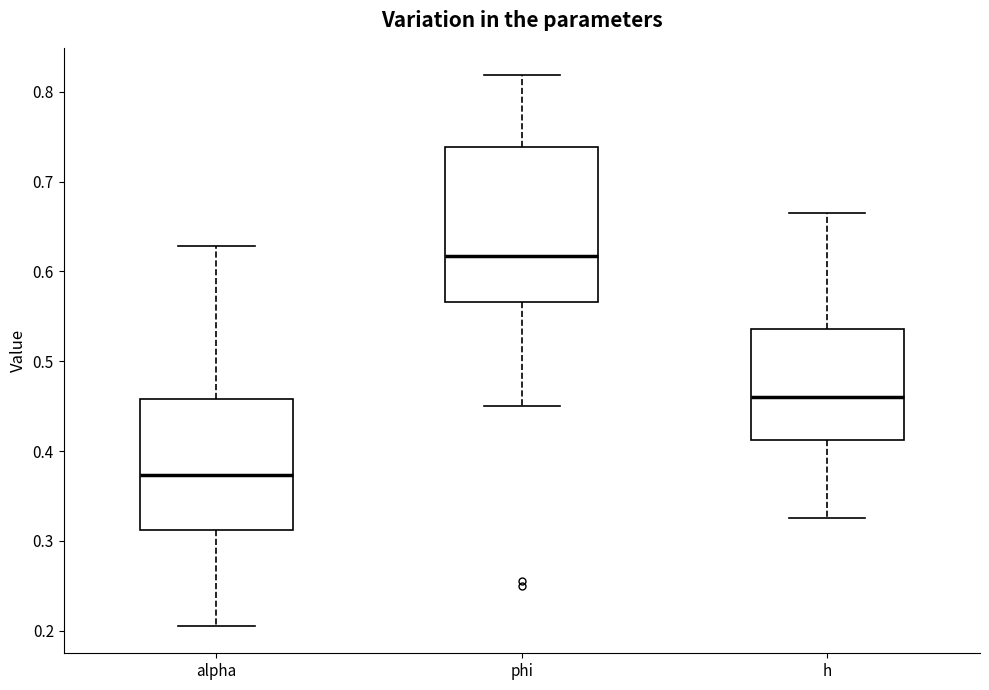

Reading left to right, read every box against the y-axis: the position of its median line, the range the box covers, and the ends of its whiskers. The values are not printed on the chart, so give them approximately, as read against the axis.

alpha: median 0.37, box 0.31 to 0.46, whiskers 0.21 to 0.63
phi: median 0.62, box 0.57 to 0.74, whiskers 0.45 to 0.82
h: median 0.46, box 0.41 to 0.54, whiskers 0.33 to 0.66